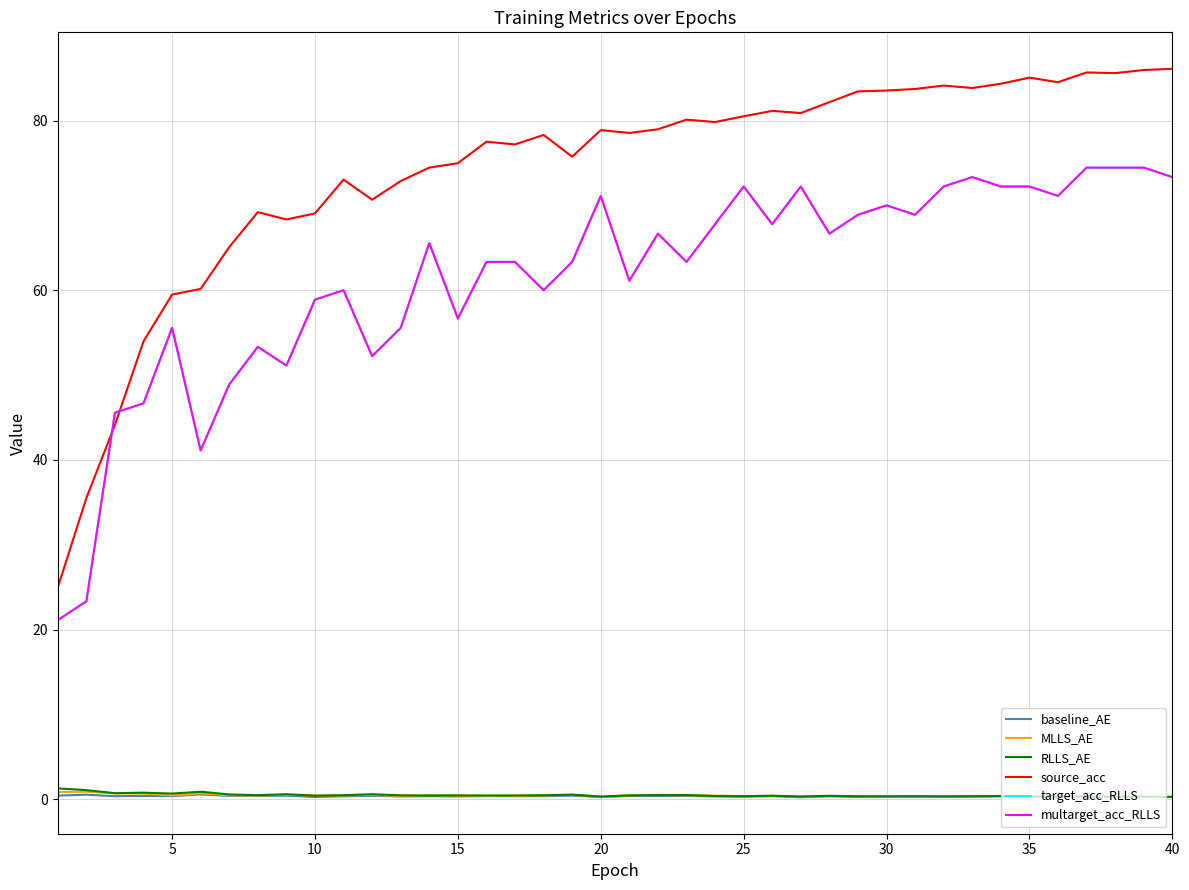

Does the chart display data point markers on the line(s)?

No